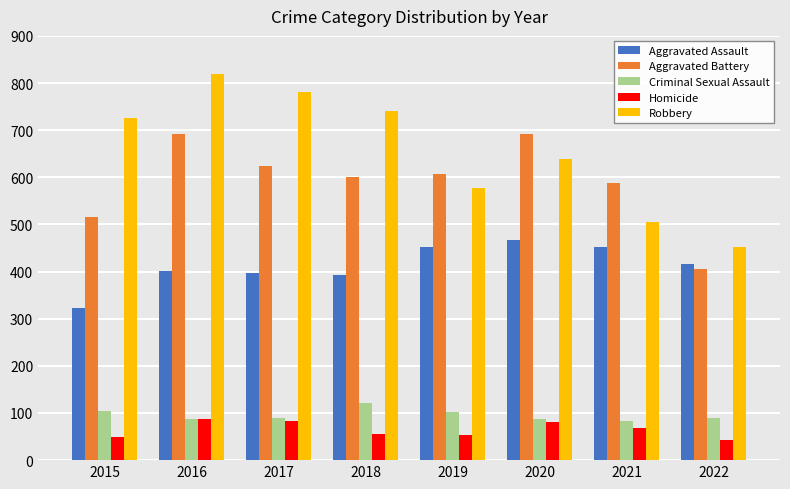

Which series has the largest range (max minus min)?

Robbery